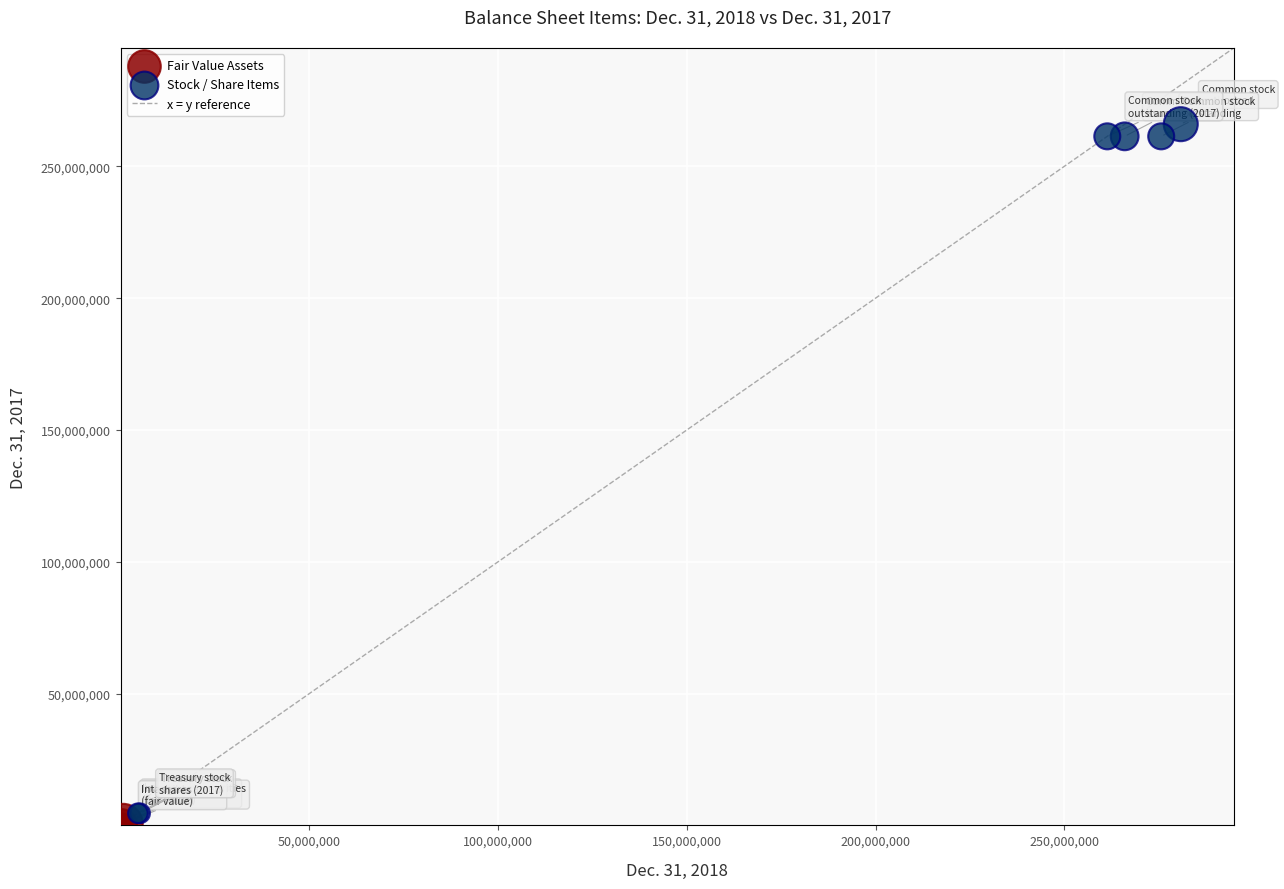

Which series has the widest spread of Y values?

Stock / Share Items